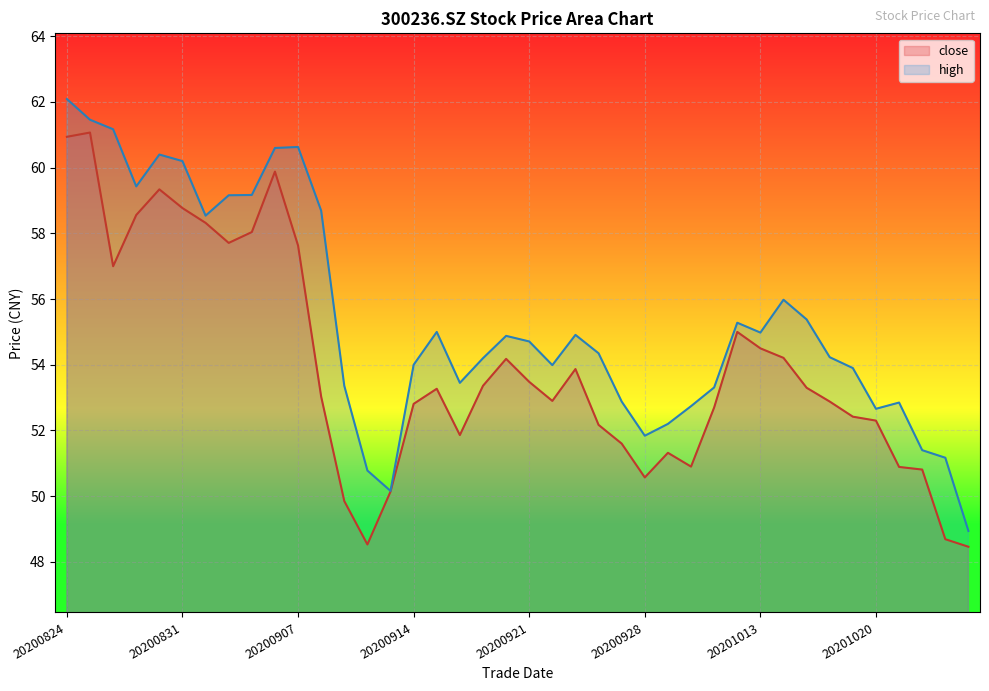

Rank the categories by high value from lowest to highest.

20201026, 20200911, 20200910, 20201023, 20201022, 20200928, 20200929, 20201020, 20200930, 20201021, 20200925, 20201009, 20200909, 20200916, 20201019, 20200922, 20200914, 20200917, 20201016, 20200924, 20200921, 20200918, 20200923, 20201013, 20200915, 20201012, 20201015, 20201014, 20200901, 20200908, 20200902, 20200903, 20200827, 20200831, 20200828, 20200904, 20200907, 20200826, 20200825, 20200824